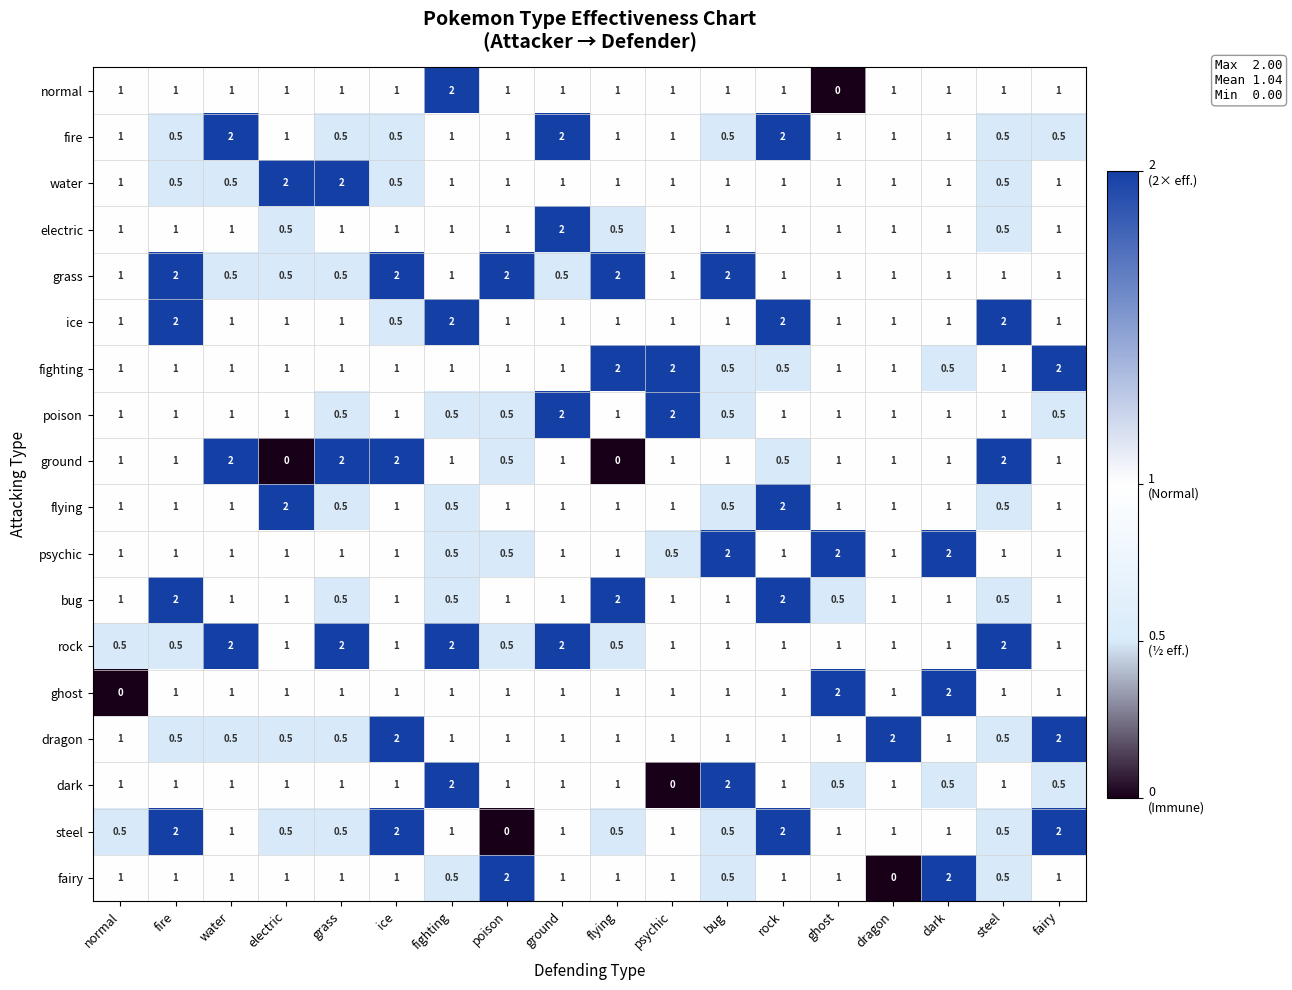

At which label does ice reach its minimum?

ice